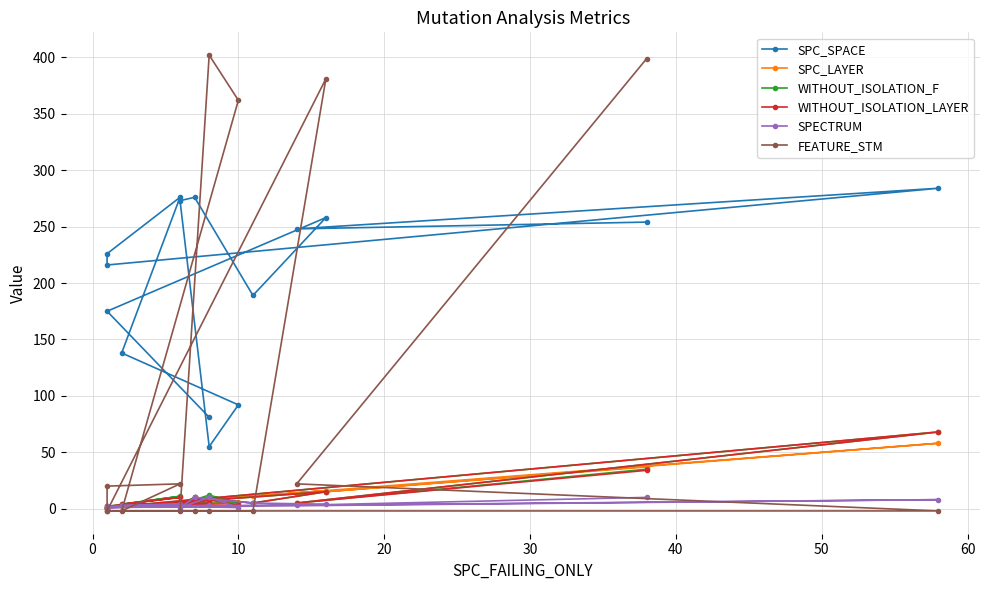

At which label does WITHOUT_ISOLATION_F first exceed 5?

10